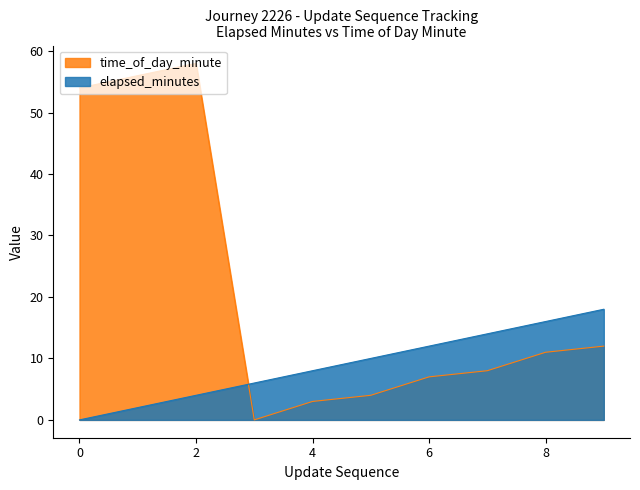

What is the value of the elapsed_minutes point at the 4th from the left?

6